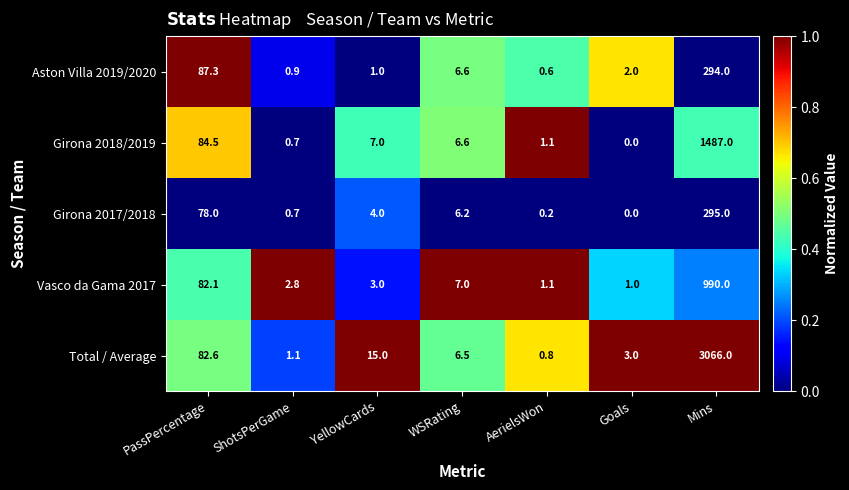

Which series has the largest total across all categories?

Total / Average